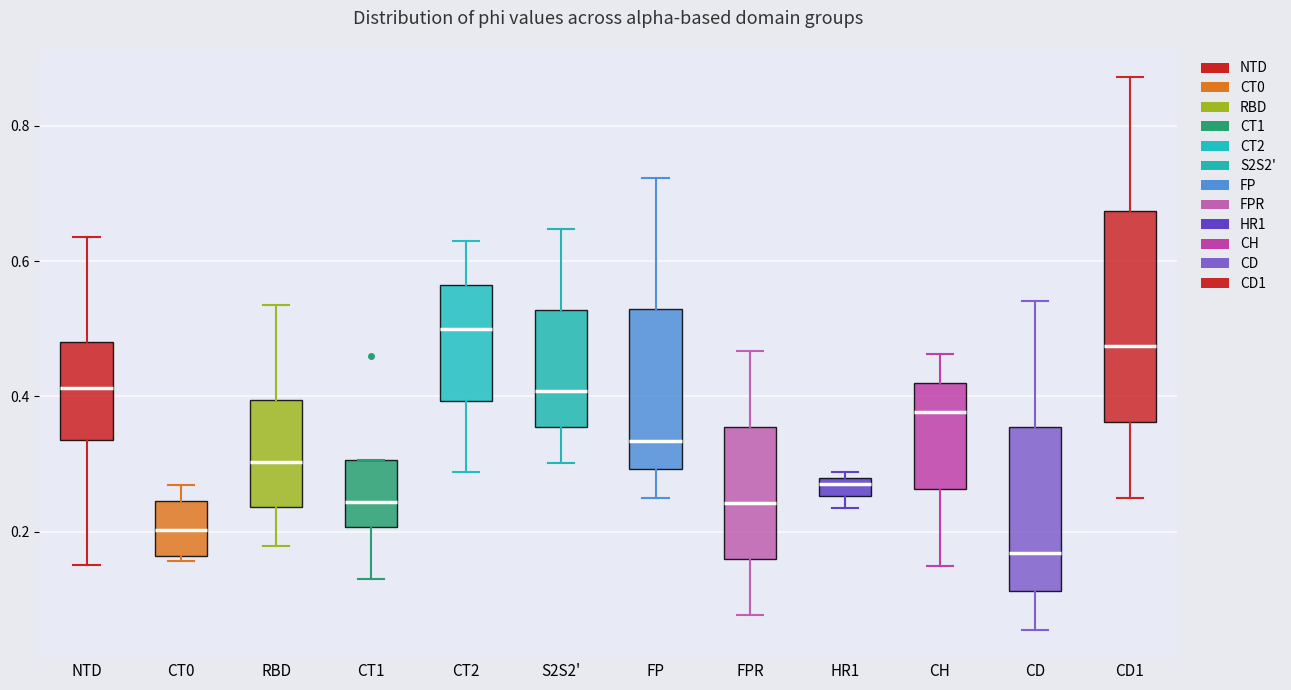

Which box is the tallest, from its lower edge to its upper edge?

CD1